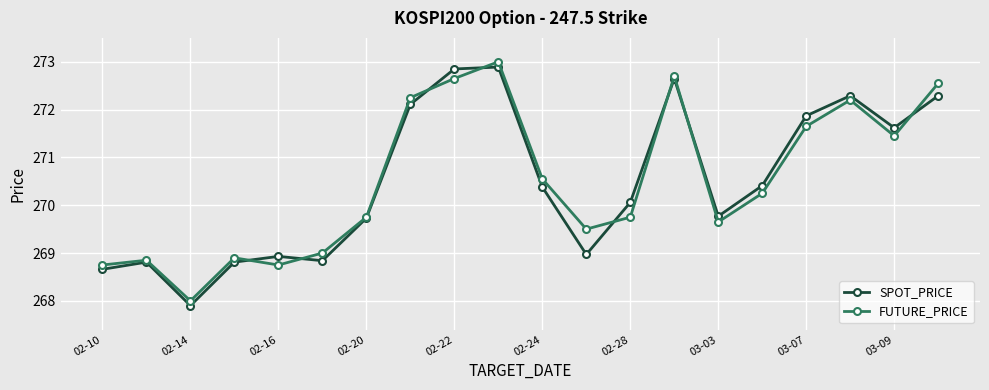

How many values in the FUTURE_PRICE series are below 270?

10